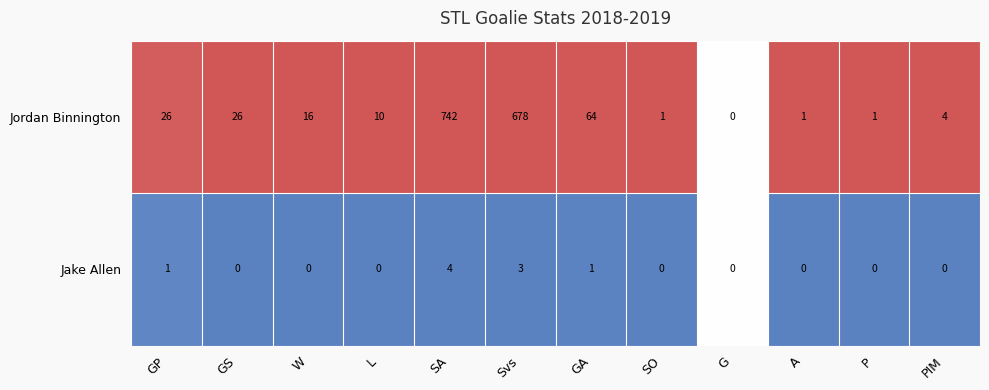

What is the difference between the highest and lowest values at P?

1